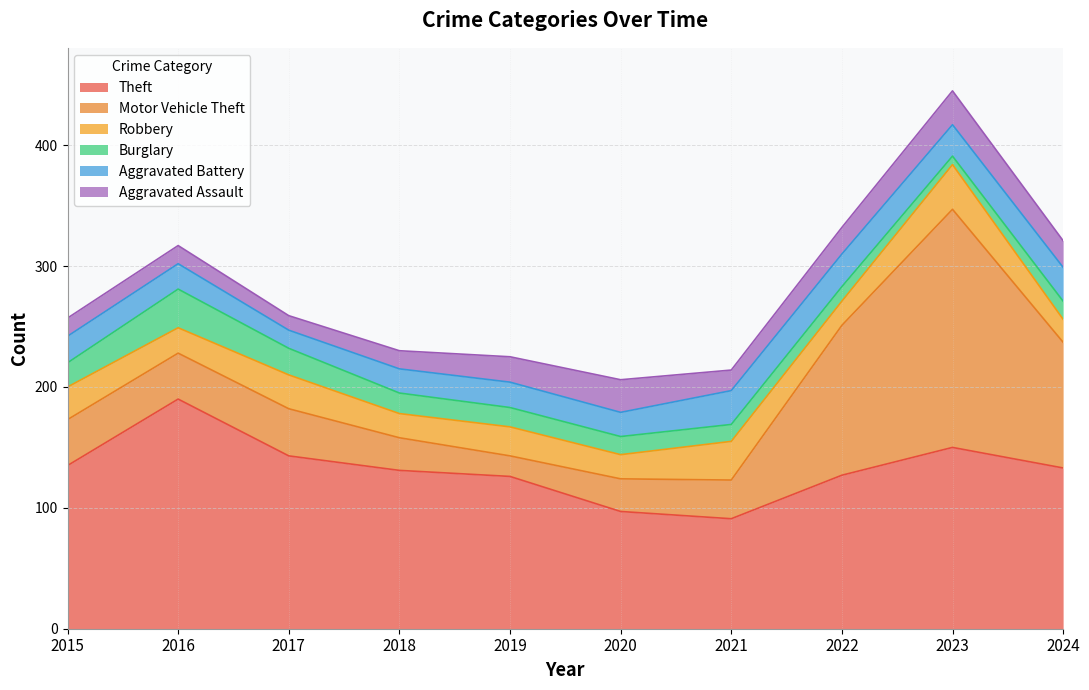

What is the greatest value displayed?

197